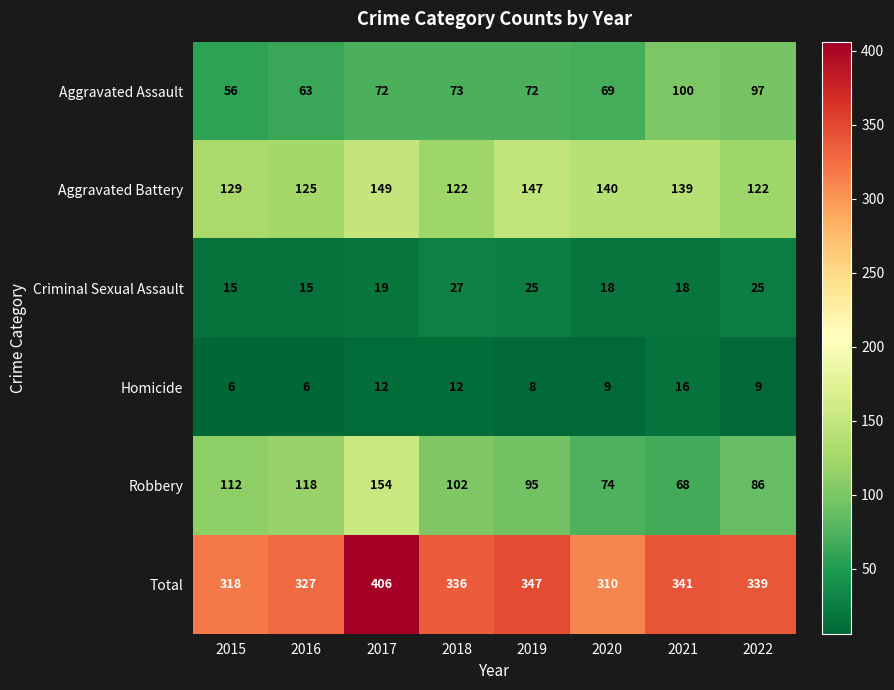

At which category is the sum across all series the highest?

2017